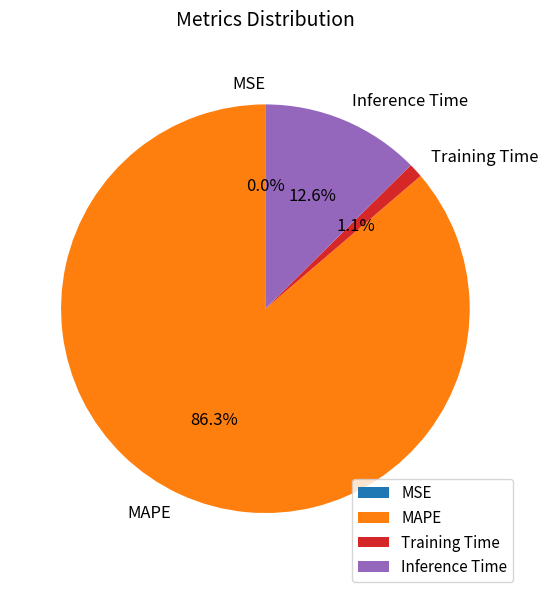

Is there any slice that represents more than half of the pie?

Yes